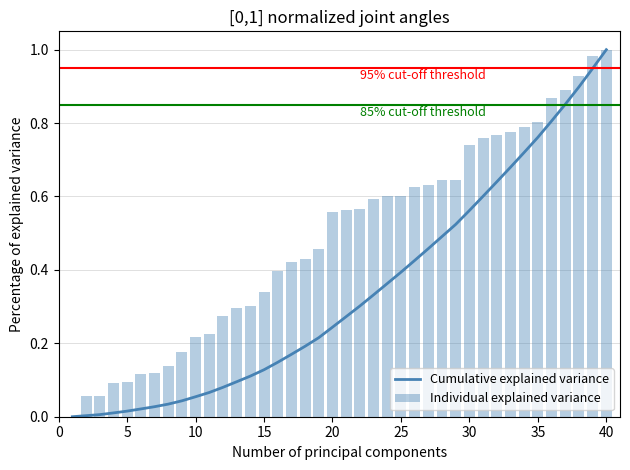

What is the maximum value for Cumulative explained variance?

1.0